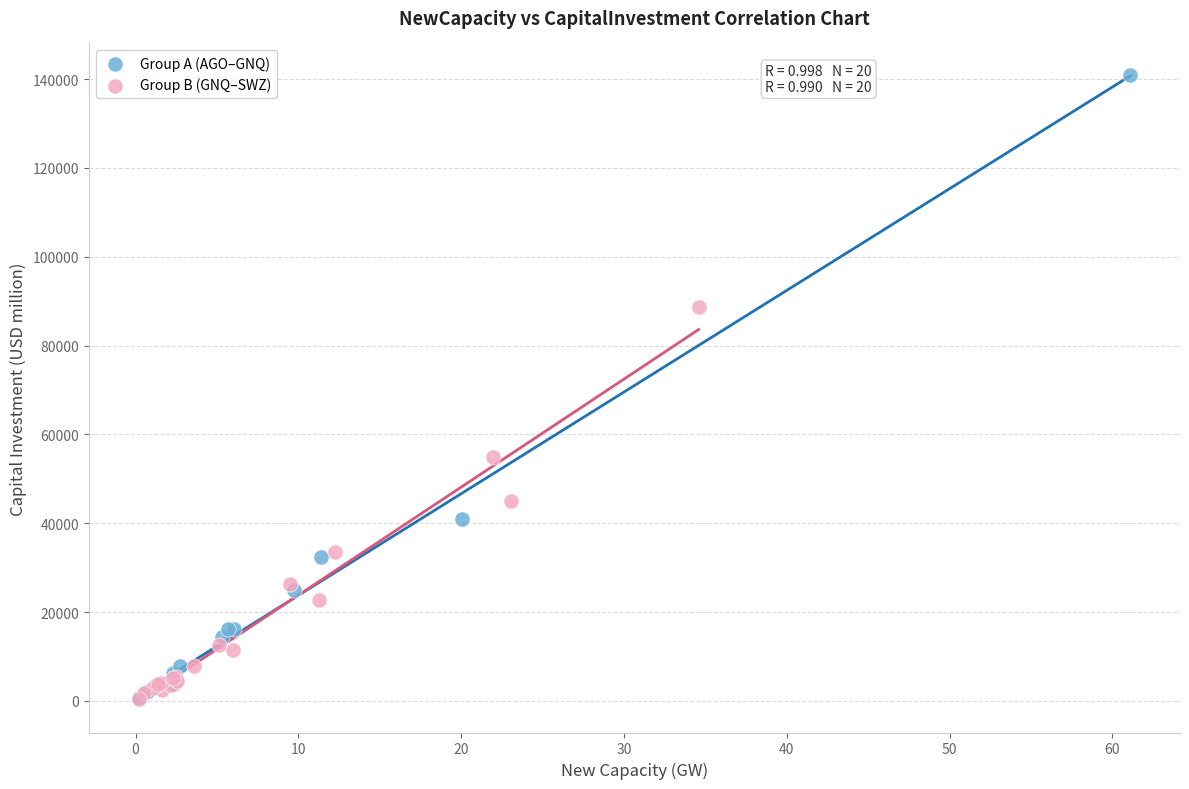

What are all the series names shown in the legend?

Group A (AGO–GNQ), Group B (GNQ–SWZ)